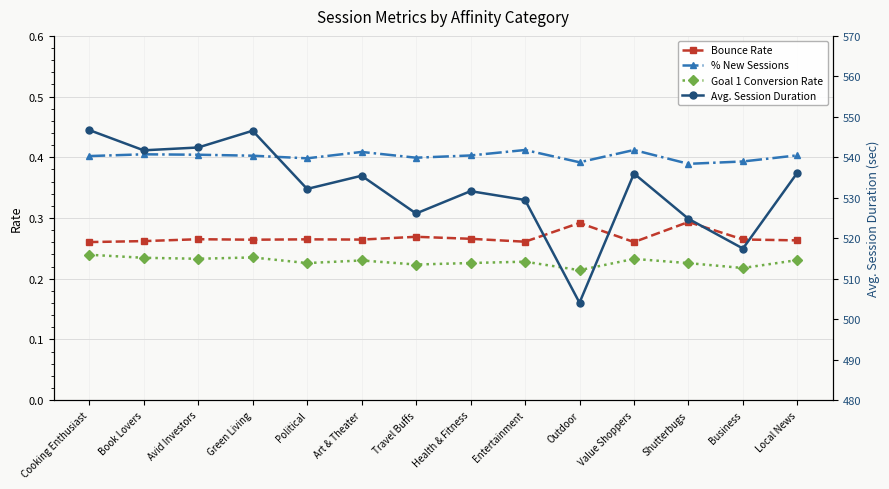

True or false: Goal 1 Conversion Rate has more than 2 points higher than both neighbors.

True